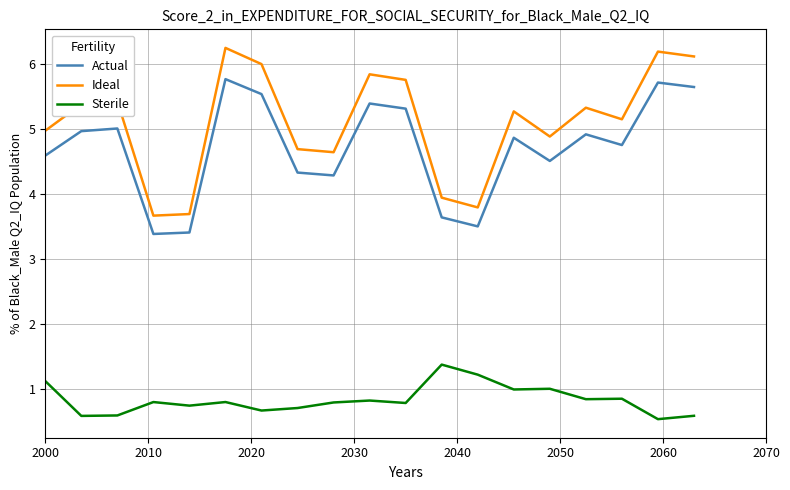

Which series has the largest range (max minus min)?

Ideal